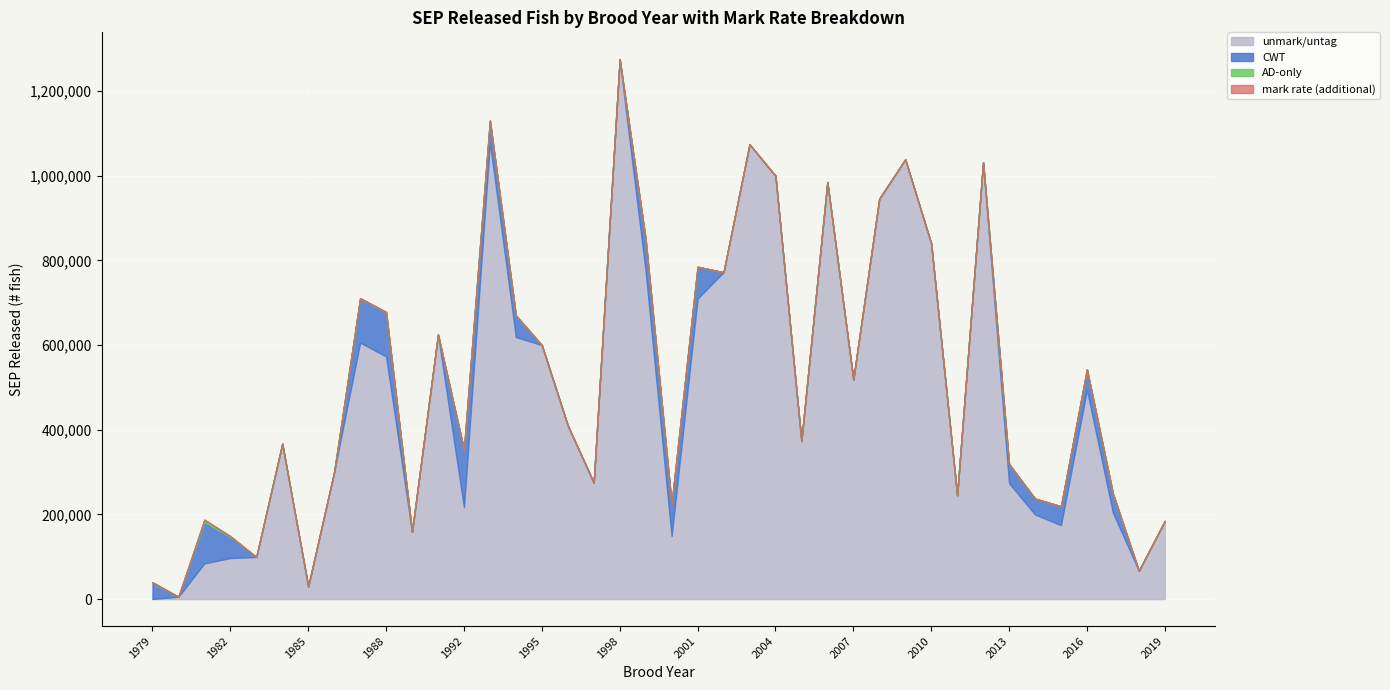

Where does the SEP_released series first go above 410000?

1987